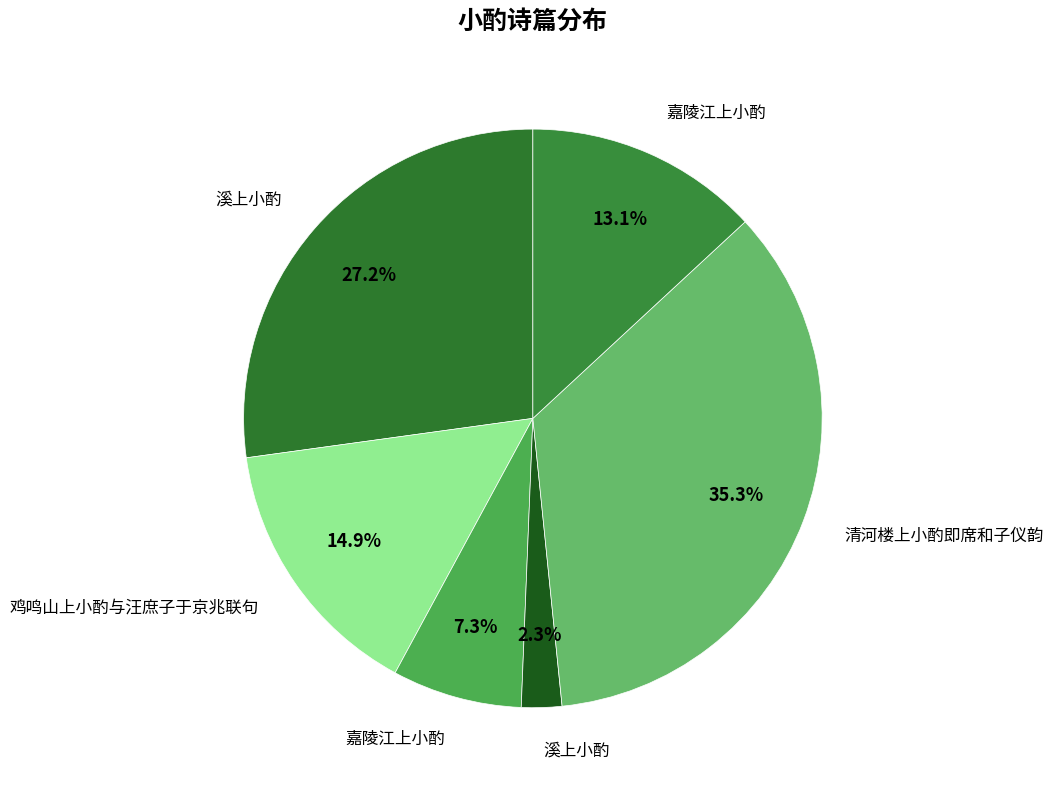

How many slices are in this pie chart?

6